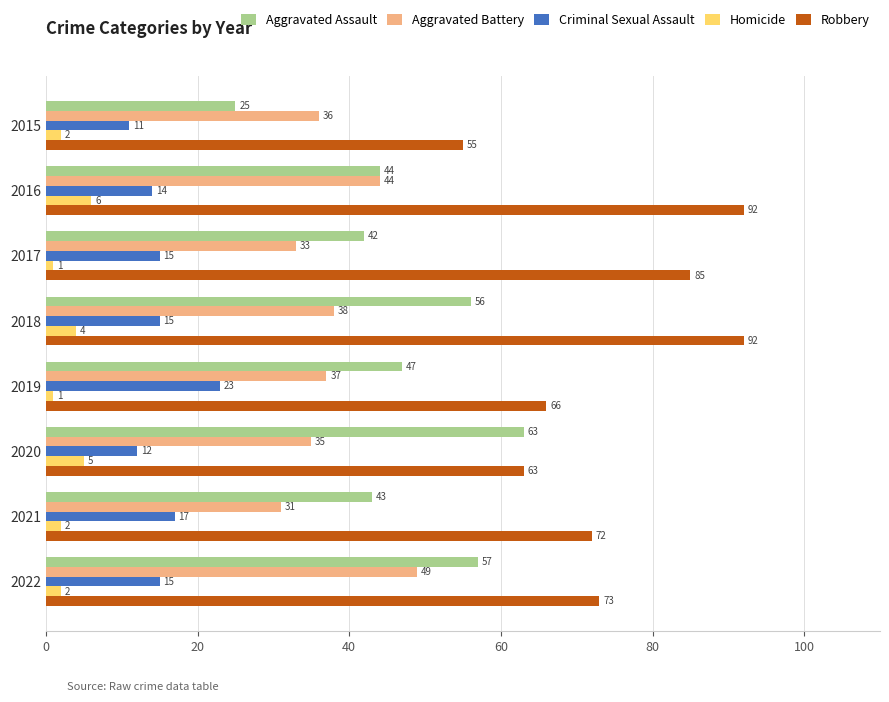

Which series has the largest range (max minus min)?

Aggravated Assault